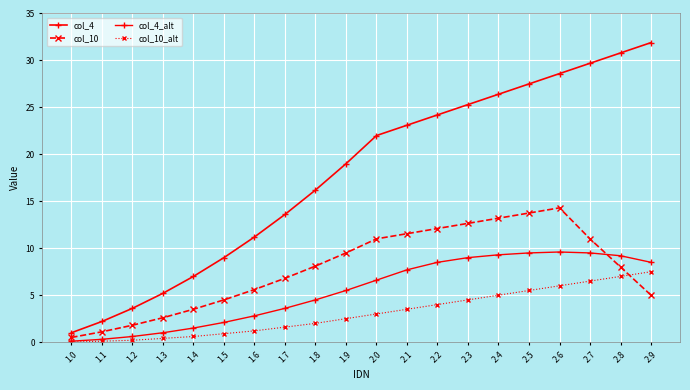

Count the number of data series in this chart.

4